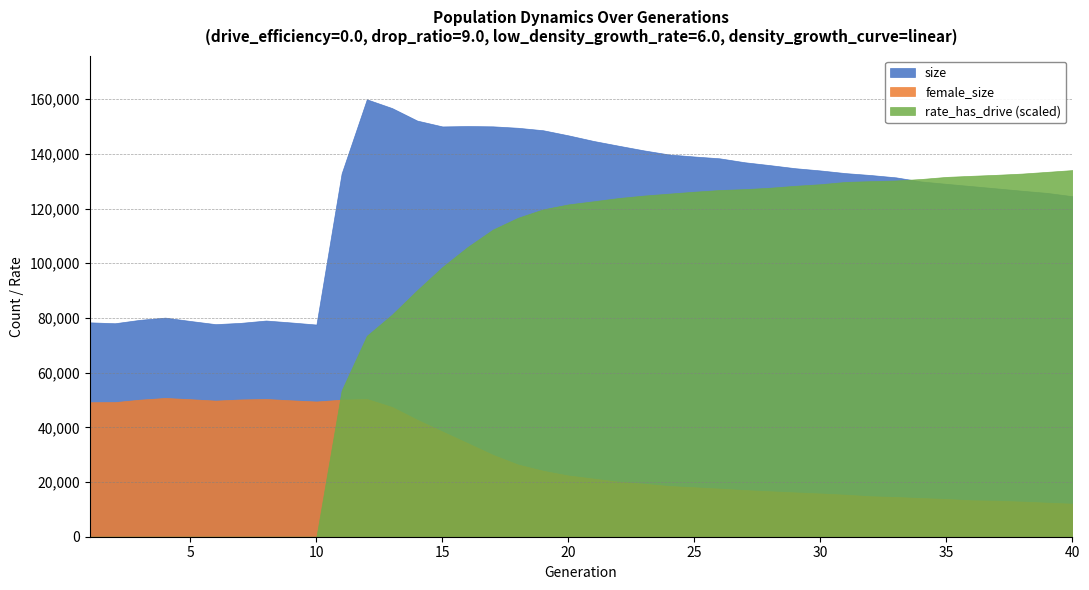

Which series ends up on top after the final intersection of rate_has_drive (scaled) and female_size?

rate_has_drive (scaled)